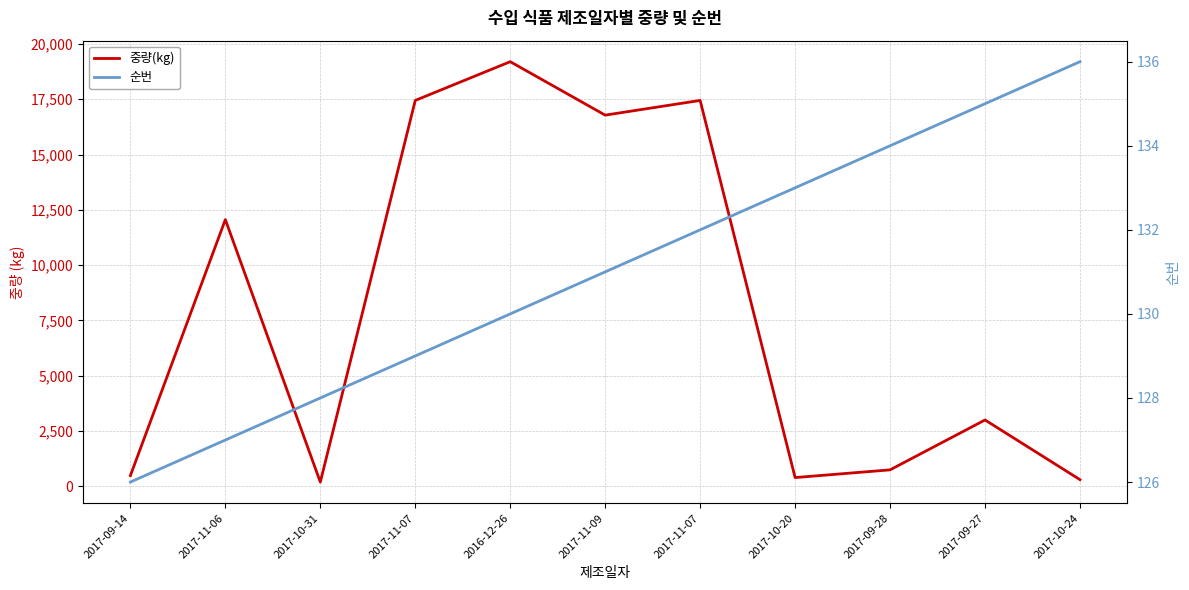

What value does the 중량(kg) series have at 2017-11-07?

17448